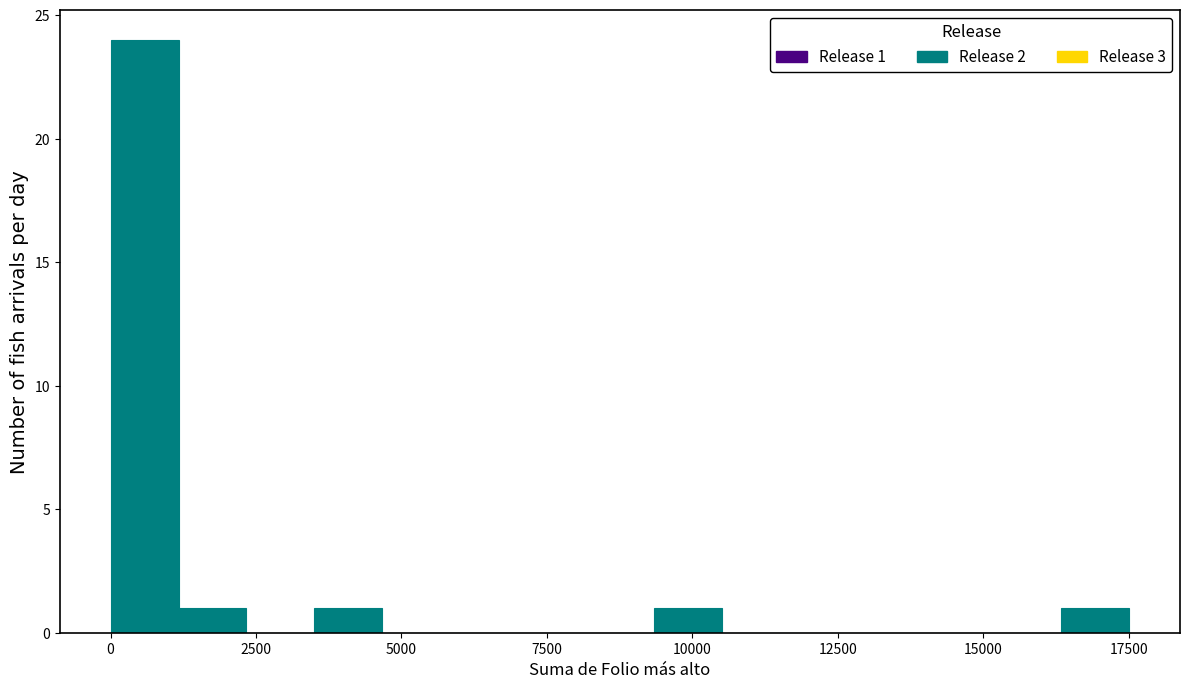

Around what value on the x-axis is the tallest bar? Give the approximate position of its centre, as read against the axis.

500